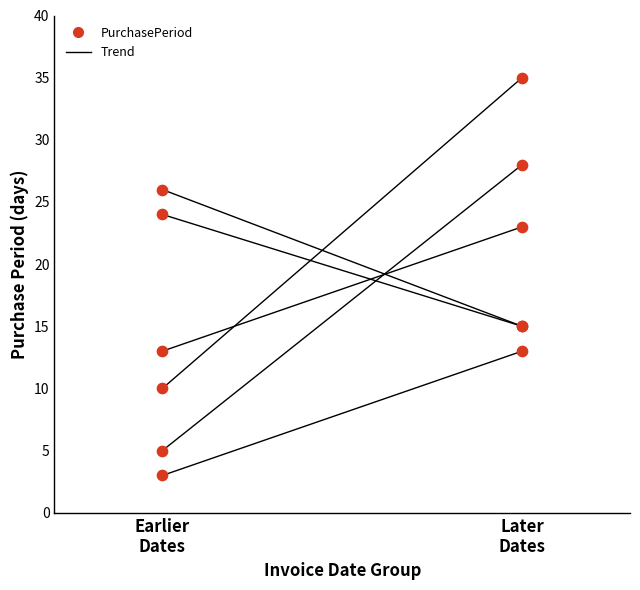

Which has a higher value, Earlier
Dates or Later
Dates?

Later
Dates